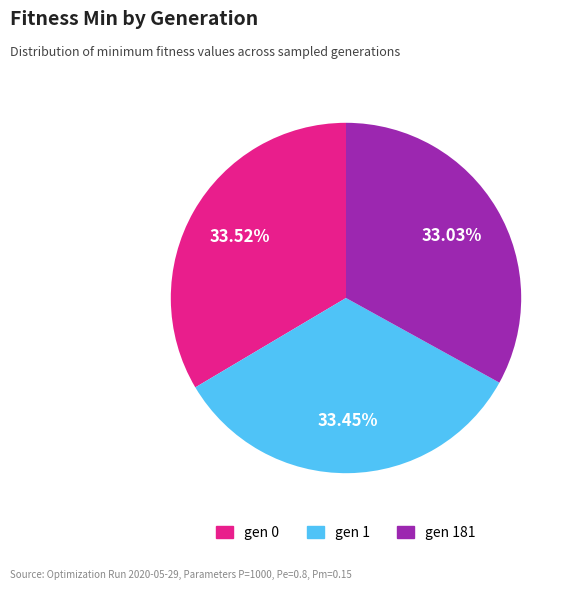

Is there any slice that represents more than half of the pie?

No